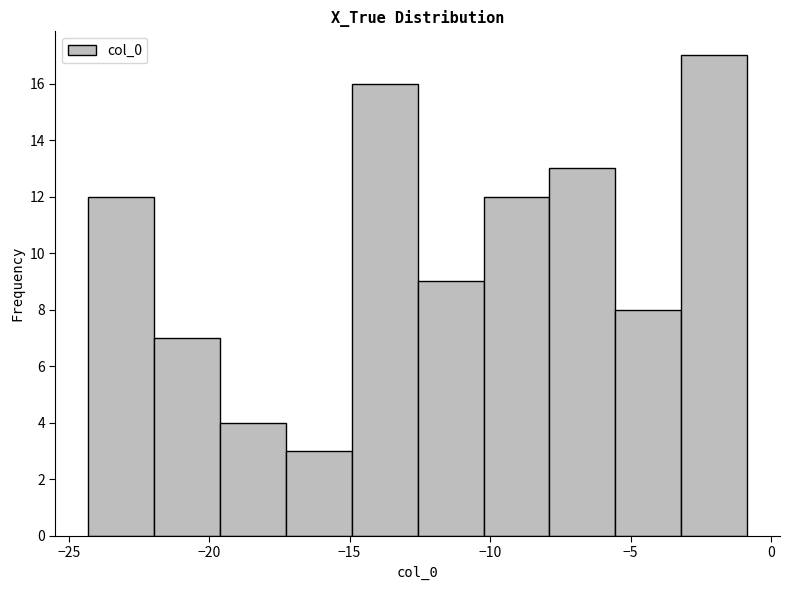

Reading left to right, transcribe this chart: for each bar, give the range it covers on the x-axis and its height. Neither the bar edges nor the heights are printed on the chart, so give them approximately, as read against the axes.

-24.5 to -22.0: 12
-22.0 to -19.5: 7
-19.5 to -17.5: 4
-17.5 to -15.0: 3
-15.0 to -12.5: 16
-12.5 to -10.0: 9
-10.0 to -8.0: 12
-8.0 to -5.5: 13
-5.5 to -3.0: 8
-3.0 to -1.0: 17